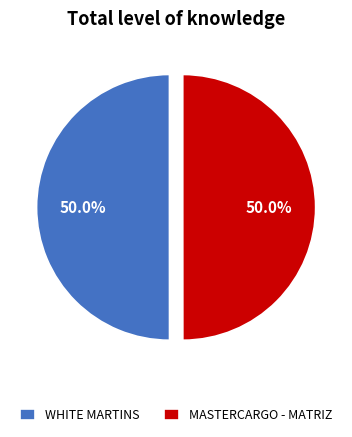

True or false: MASTERCARGO - MATRIZ accounts for 37% of the total.

False